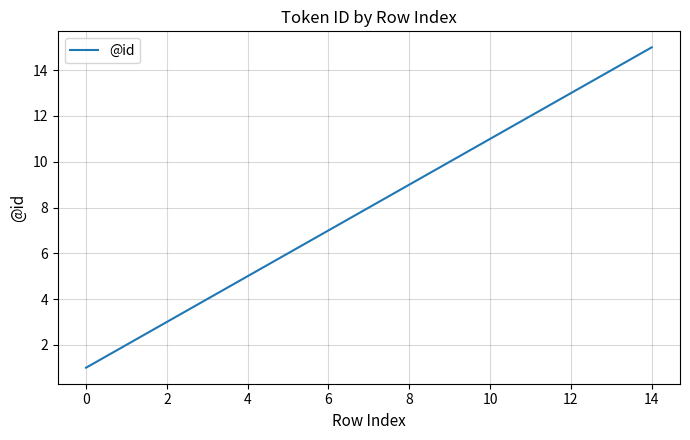

What is the minimum value shown in the chart?

1